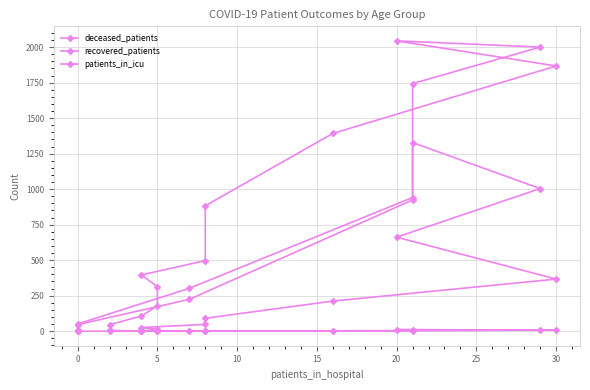

What is the value of the patients_in_icu point at the 9th from the left?

7